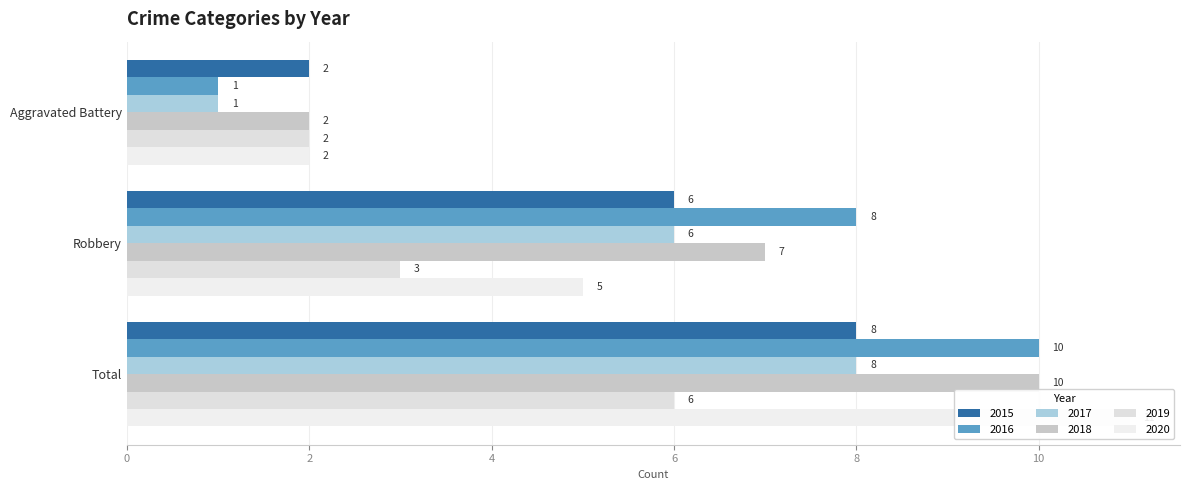

Which series has the largest range (max minus min)?

2016